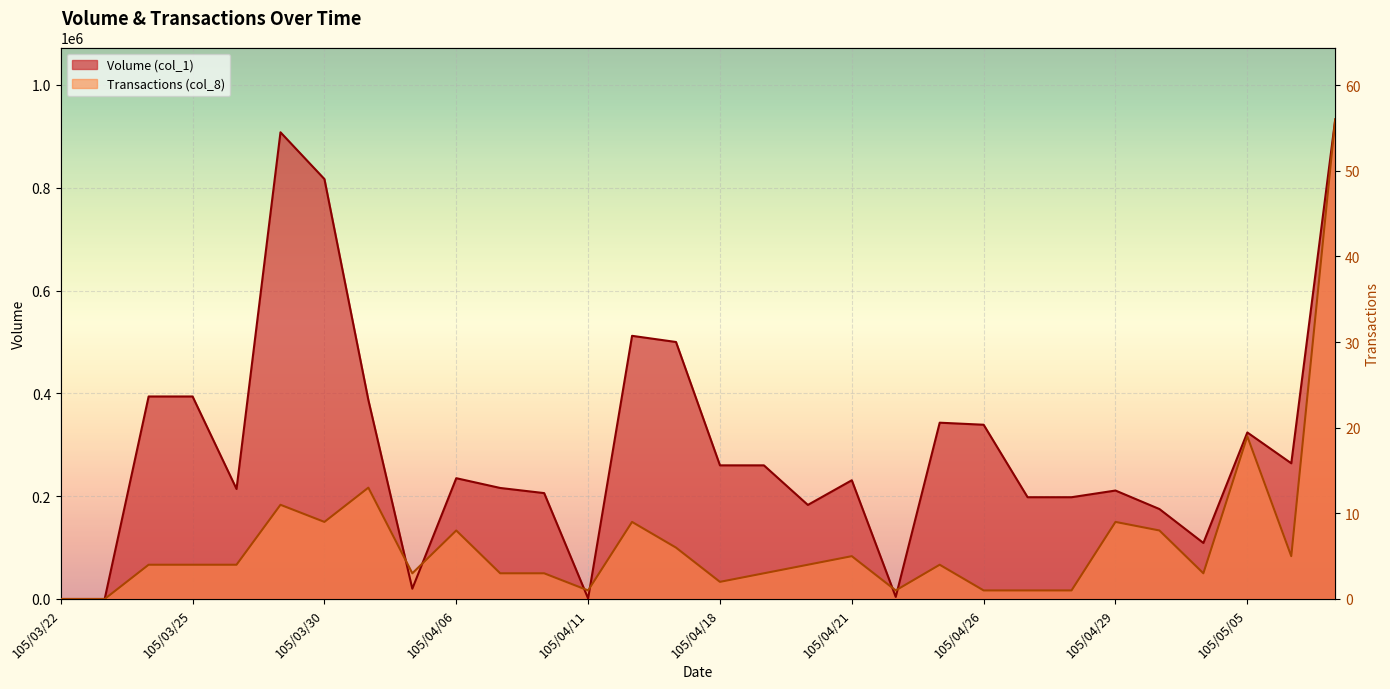

List the series in order of their overall mean, highest first.

Volume (col_1), Transactions (col_8)